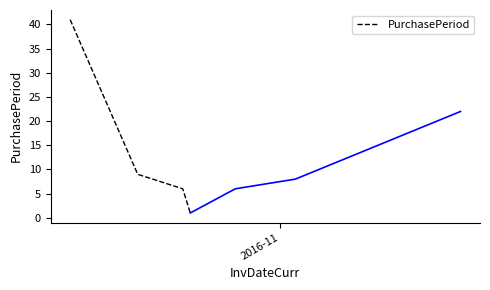

What is the value of the 1st point from the left?

41